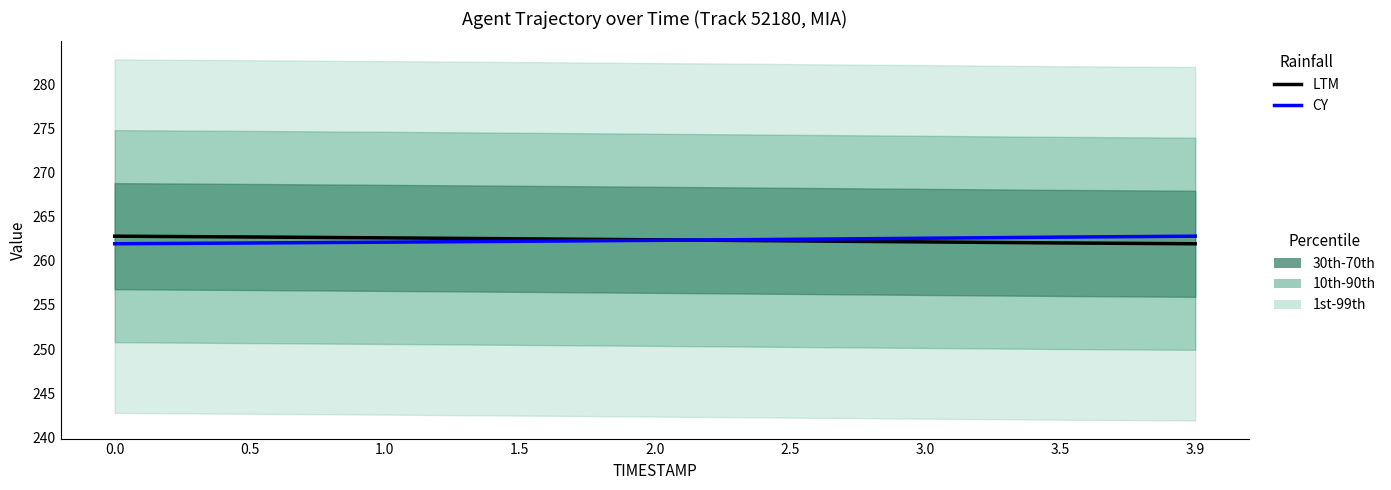

Is the value of LTM at 3.0 greater than the value of CY at 0.0?

Yes